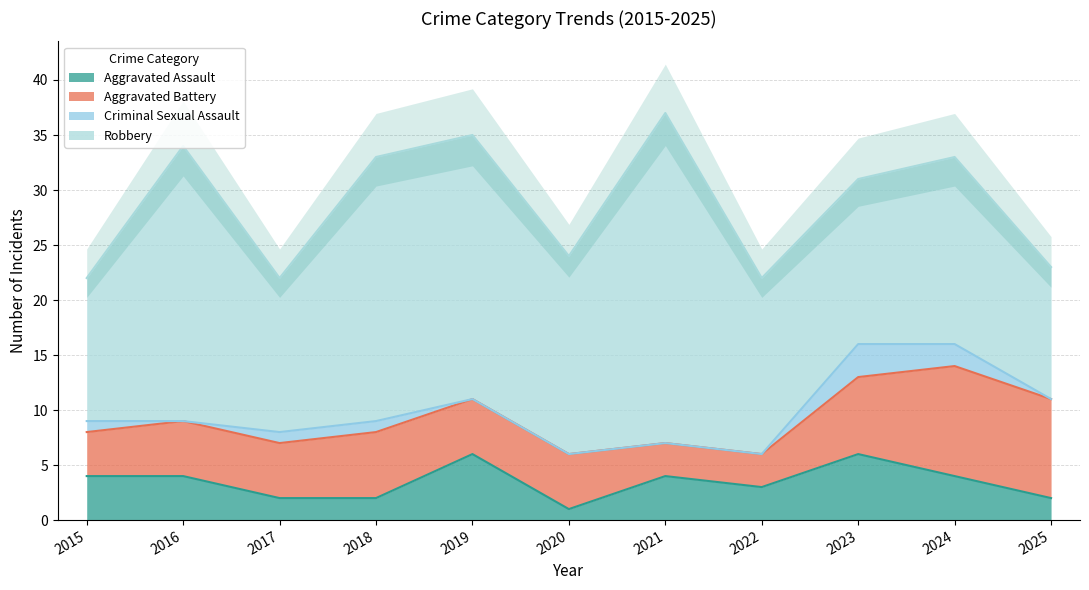

Reading left to right, list all the values displayed in this chart.

Aggravated Assault: 2015=4	2016=4	2017=2	2018=2	2019=6	2020=1	2021=4	2022=3	2023=6	2024=4	2025=2
Aggravated Battery: 2015=4	2016=5	2017=5	2018=6	2019=5	2020=5	2021=3	2022=3	2023=7	2024=10	2025=9
Criminal Sexual Assault: 2015=1	2016=0	2017=1	2018=1	2019=0	2020=0	2021=0	2022=0	2023=3	2024=2	2025=0
Robbery: 2015=13	2016=25	2017=14	2018=24	2019=24	2020=18	2021=30	2022=16	2023=15	2024=17	2025=12